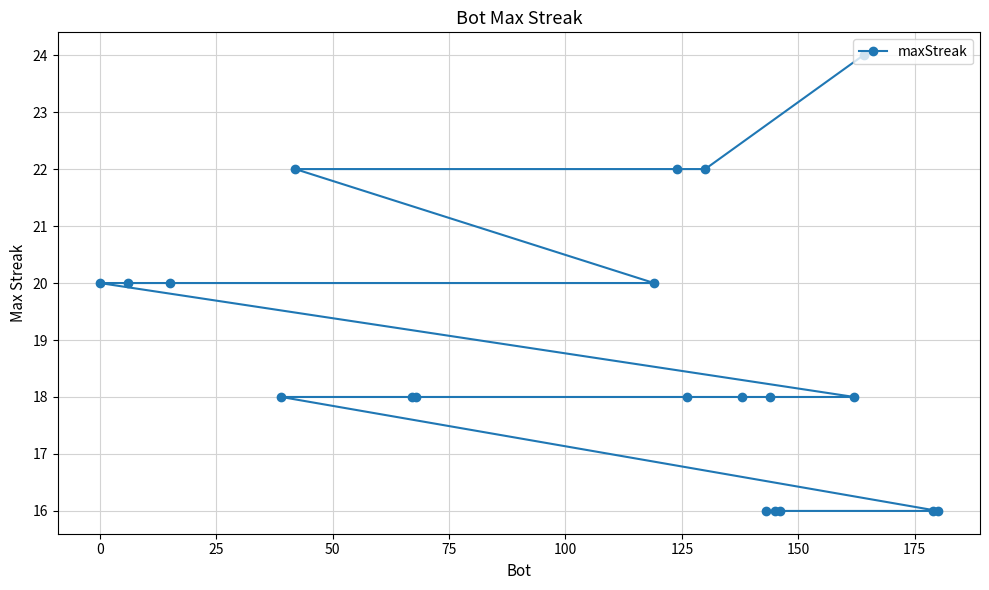

What is the greatest value displayed?

24